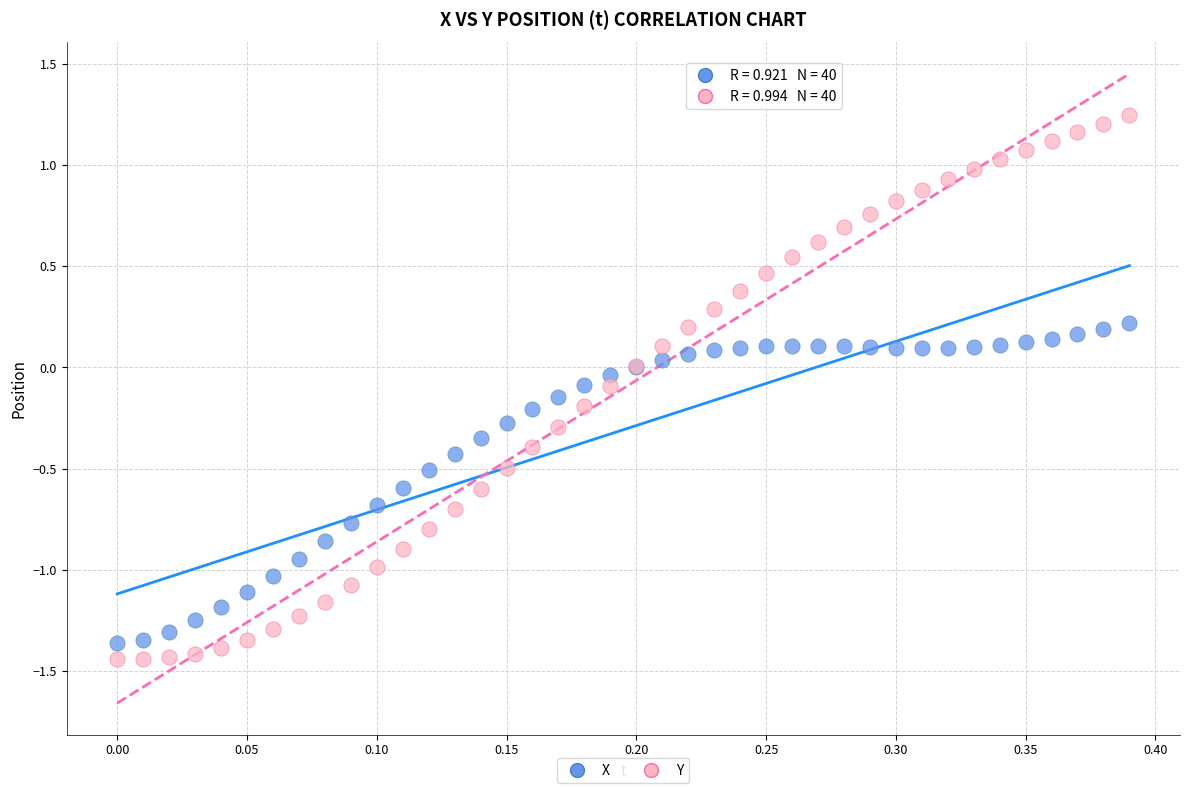

Which series has the largest Y range (max minus min)?

Y